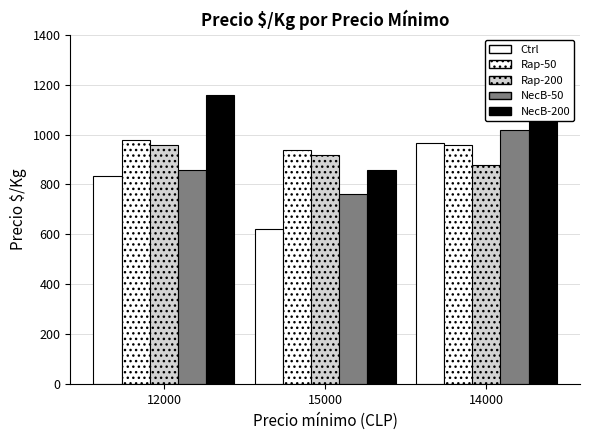

How many groups of bars are there?

3